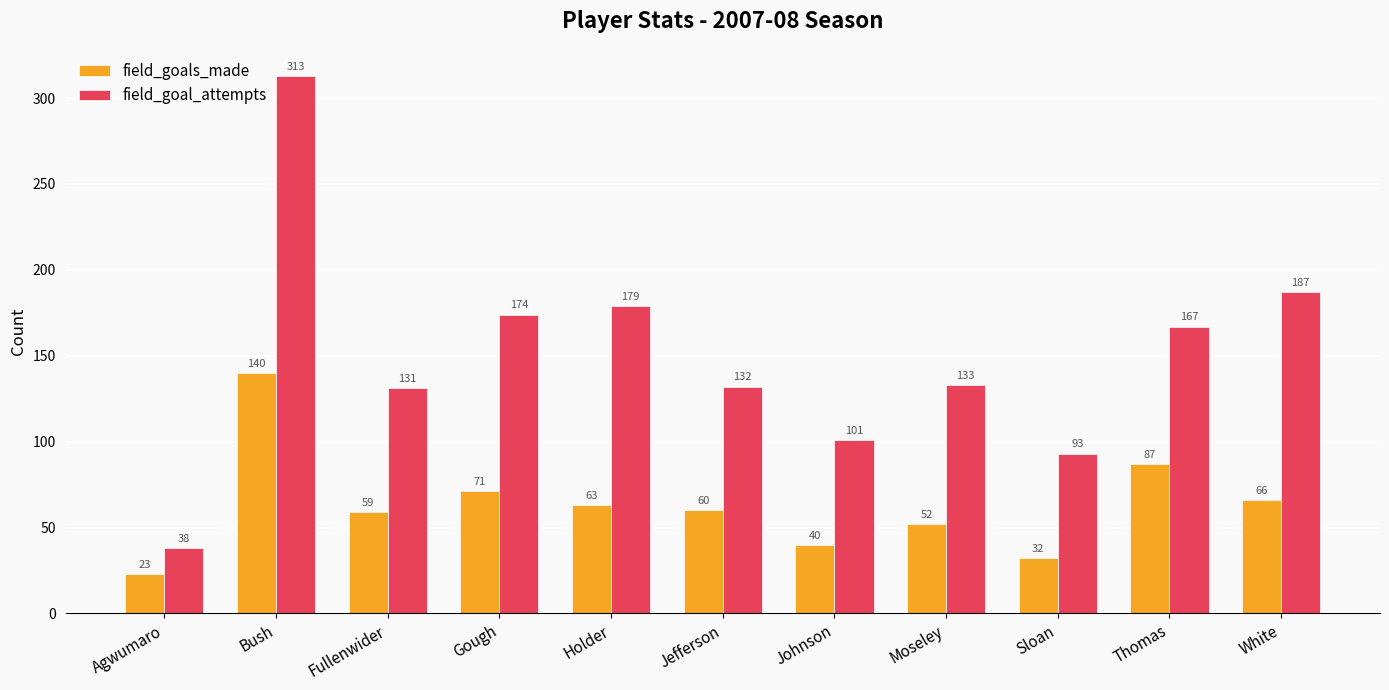

At how many categories does at least one series exceed 308?

1